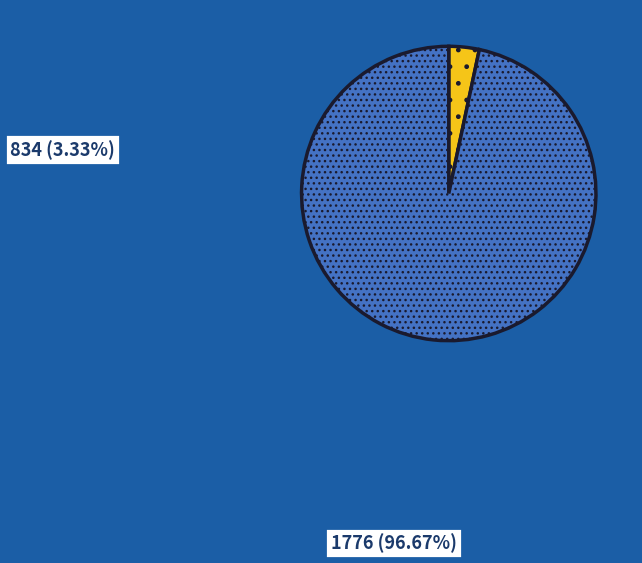

To the nearest percent, what is the difference between the largest and smallest slice percentages?

93%